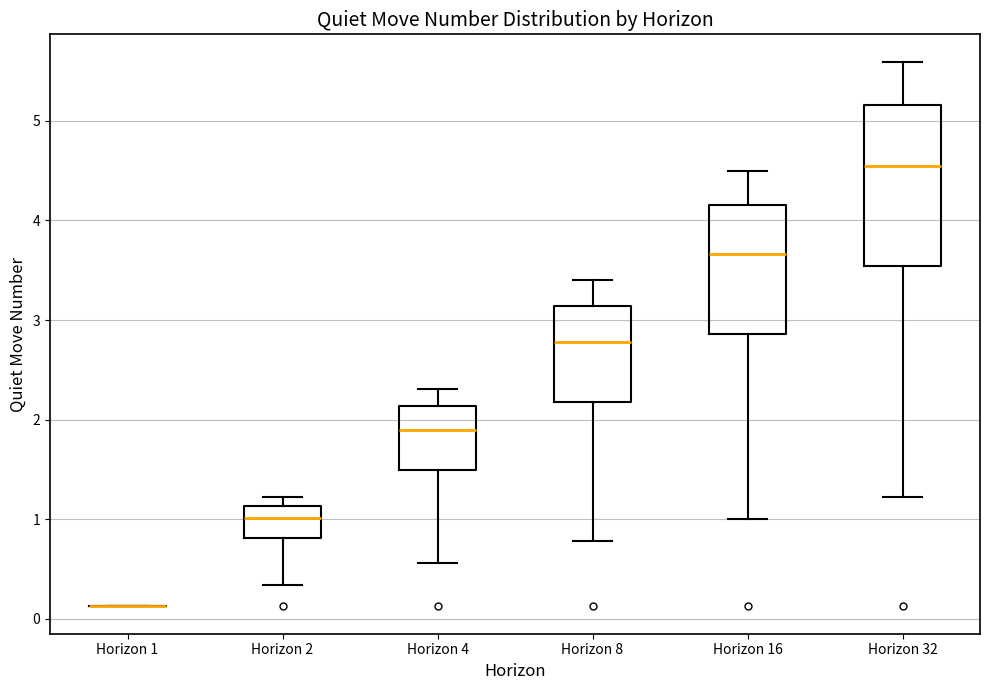

Reading left to right, transcribe this box plot: for each box, give where its median line is, the range the box spans, and where its two whiskers end, as read against the y-axis. The values are not printed on the chart, so give them approximately, as read against the axis.

Horizon 1: box collapsed to a line at 0.1, whiskers 0.1 to 0.1
Horizon 2: median 1.0, box 0.8 to 1.1, whiskers 0.3 to 1.2
Horizon 4: median 1.9, box 1.5 to 2.1, whiskers 0.6 to 2.3
Horizon 8: median 2.8, box 2.2 to 3.1, whiskers 0.8 to 3.4
Horizon 16: median 3.7, box 2.9 to 4.1, whiskers 1.0 to 4.5
Horizon 32: median 4.5, box 3.5 to 5.2, whiskers 1.2 to 5.6